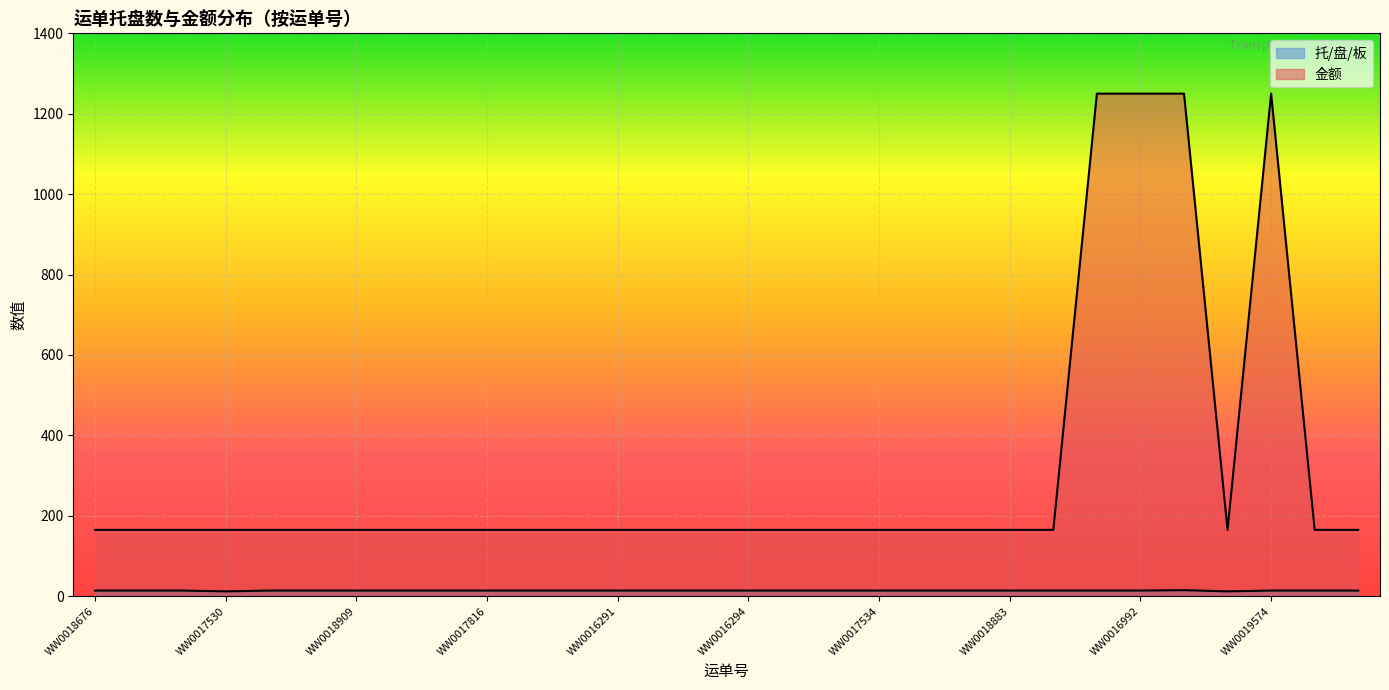

Is it true that 金额 equals 285 at WW0016294?

False